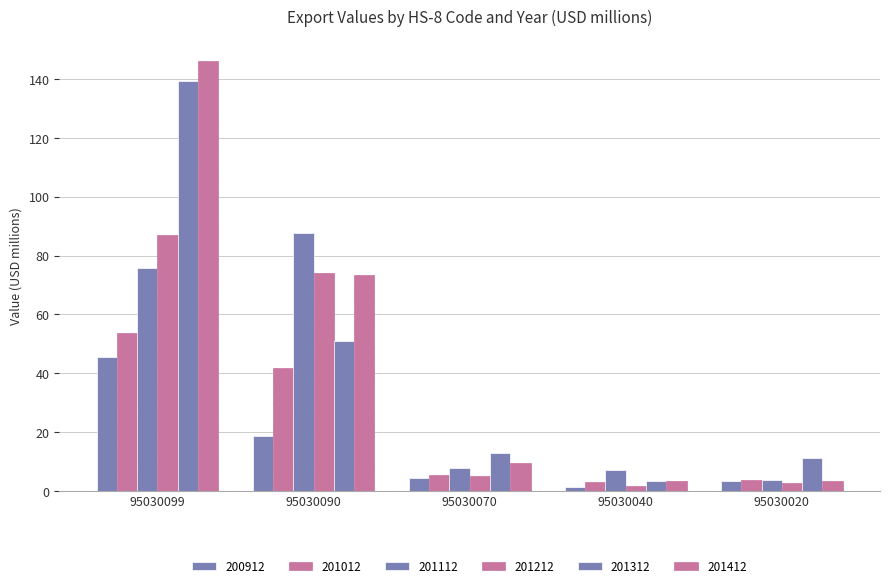

What is the value of the 201412 bar at the 3rd from the left?

9.6